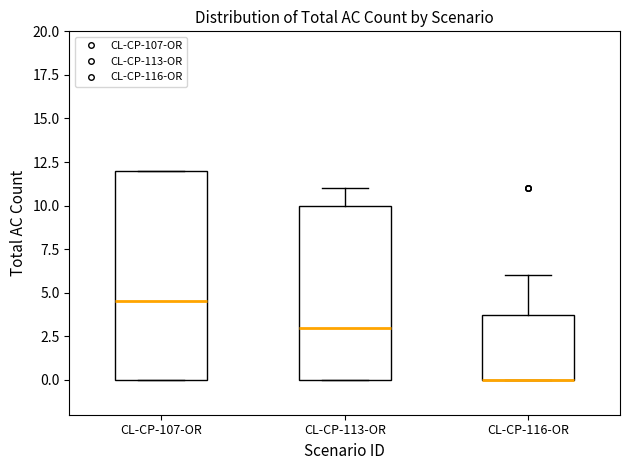

Where is the upper edge of the box for CL-CP-107-OR on the y-axis? The values are not printed on the chart, so give them approximately, as read against the axis.

12.0